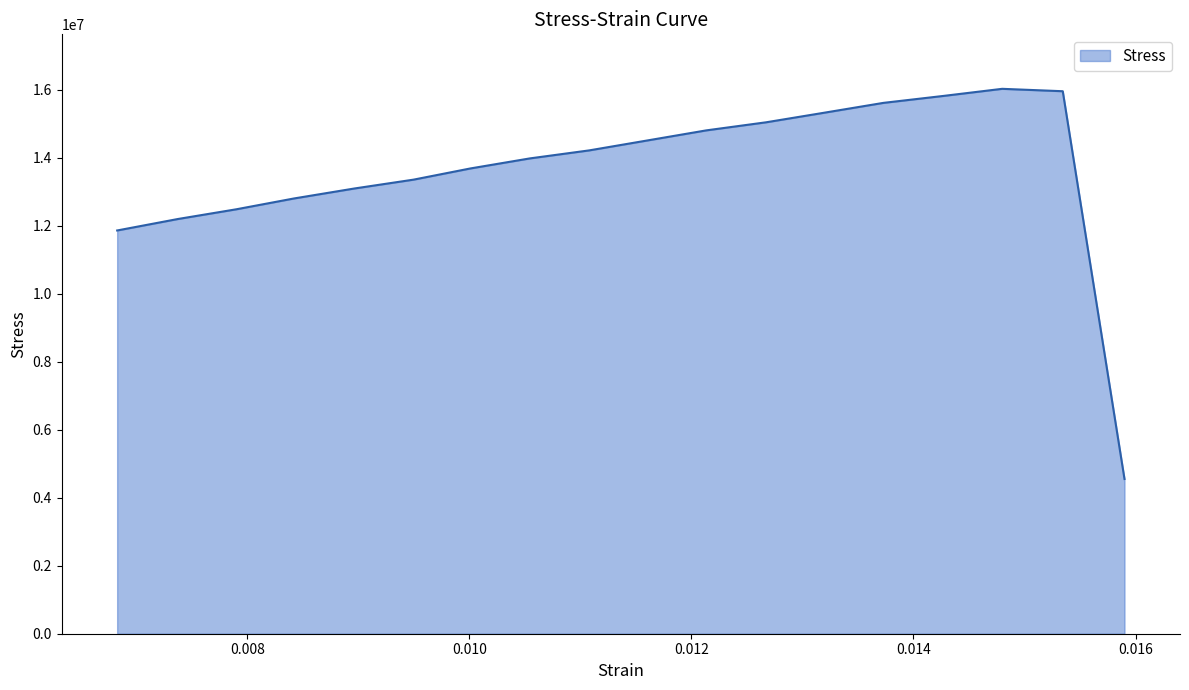

What is the maximum value shown in the chart?

16030339.1